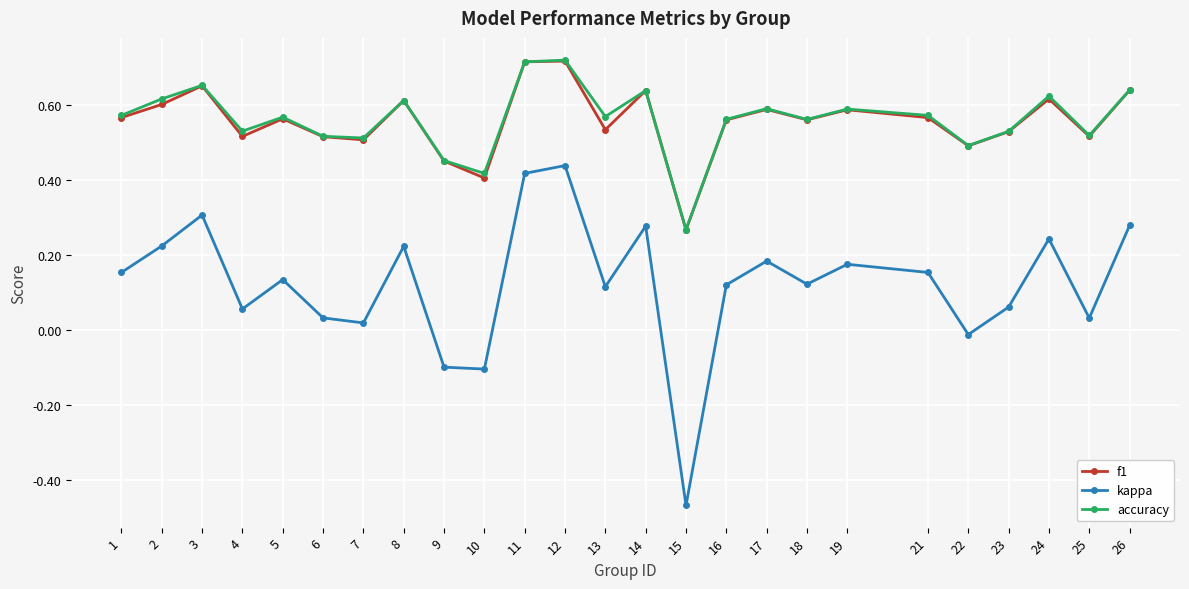

What is the difference between the second highest and minimum values in the kappa series?

0.9